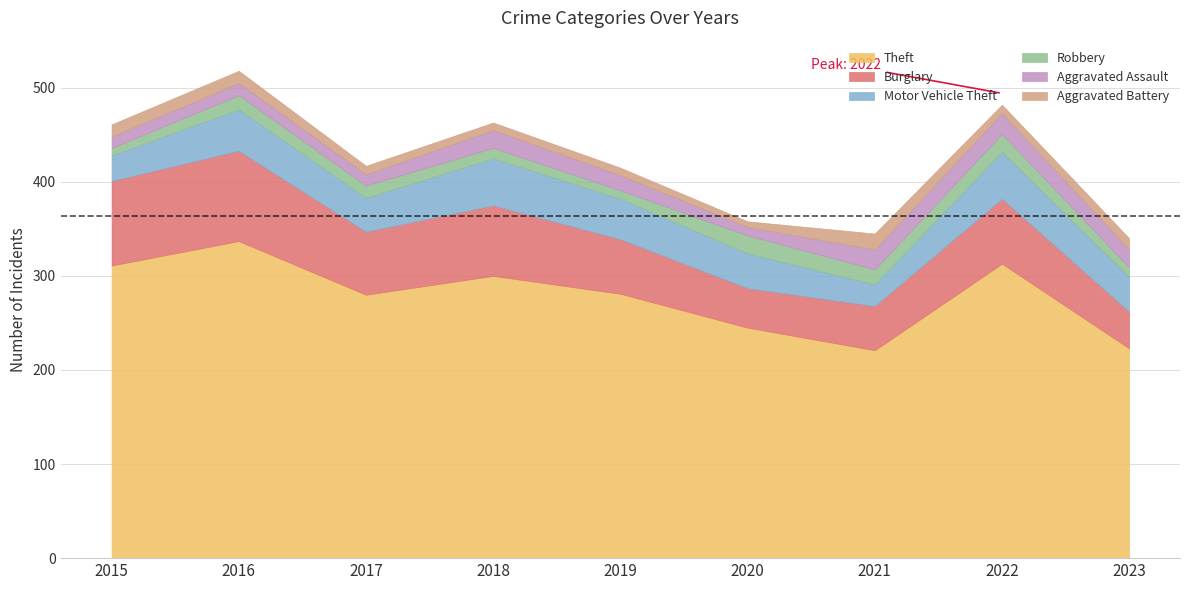

How many interior local peaks does the Burglary series have?

3